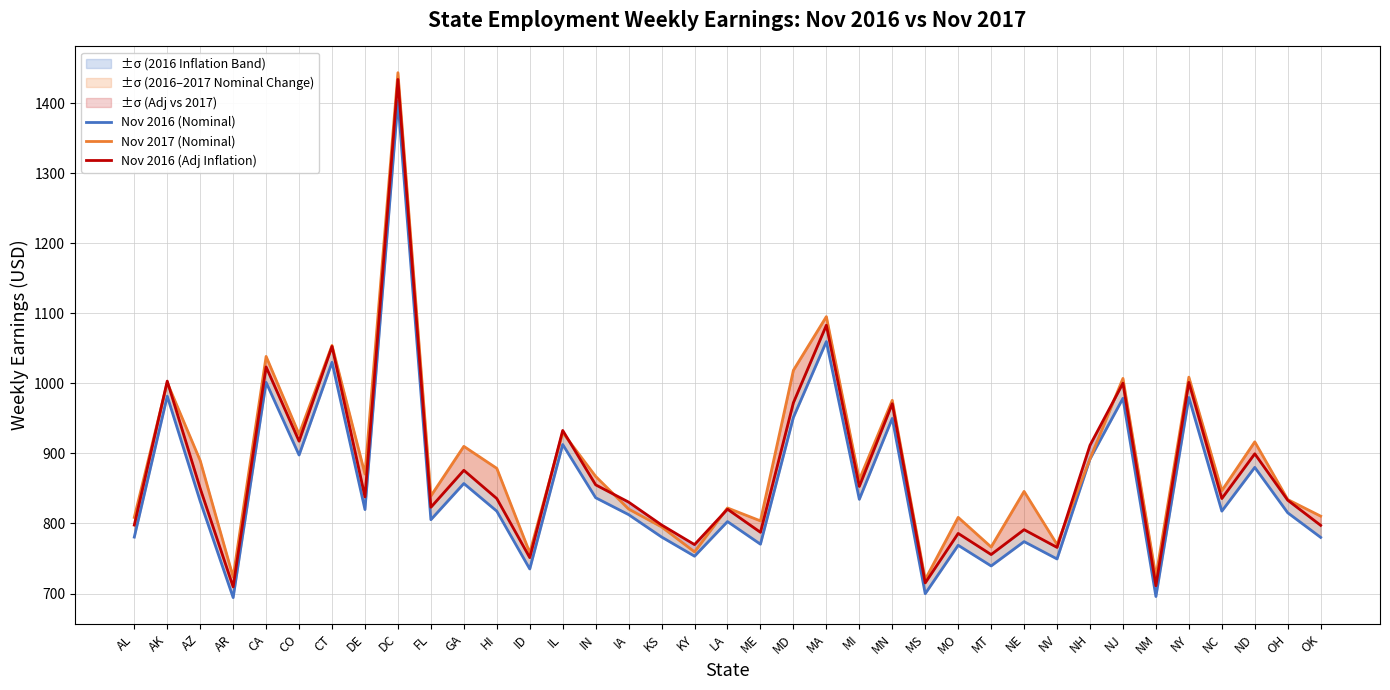

Reading right to left, transcribe all the data shown in this chart.

Nov 2016 (Nominal): 780.1	815.3	880.1	817.6	980.0	695.7	978.8	892.1	749.4	774.1	739.4	768.9	699.8	950.1	834.5	1059.8	951.5	770.4	802.7	753.3	780.7	812.7	836.8	912.8	735.0	817.6	857.1	805.5	1403.3	819.9	1030.2	897.8	1001.5	694.2	831.7	981.7	780.6
Nov 2017 (Nominal): 810.5	834.2	916.6	847.0	1009.0	723.9	1007.2	892.3	770.1	845.8	766.4	808.8	720.0	975.9	862.6	1095.5	1018.8	803.7	822.2	759.5	795.1	820.7	867.3	929.8	758.2	878.8	910.2	839.4	1443.8	870.5	1054.3	927.4	1038.6	723.5	889.8	1001.2	808.7
Nov 2016 (Adj Inflation): 797.3	833.2	899.5	835.7	1001.5	711.0	1000.3	911.7	765.9	791.2	755.7	785.9	715.2	971.0	852.9	1083.1	972.5	787.4	820.4	769.9	797.9	830.6	855.2	932.9	751.2	835.6	876.0	823.2	1434.2	838.0	1052.9	917.5	1023.6	709.5	850.1	1003.4	797.8